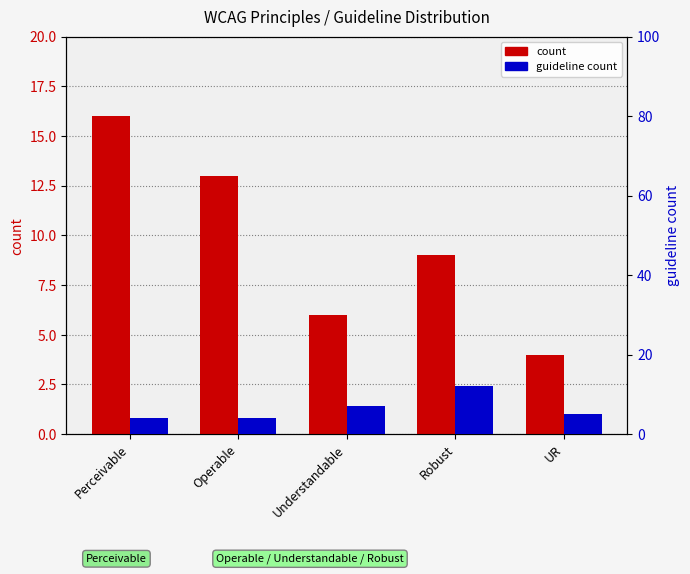

At which category is the sum across all series the highest?

Robust